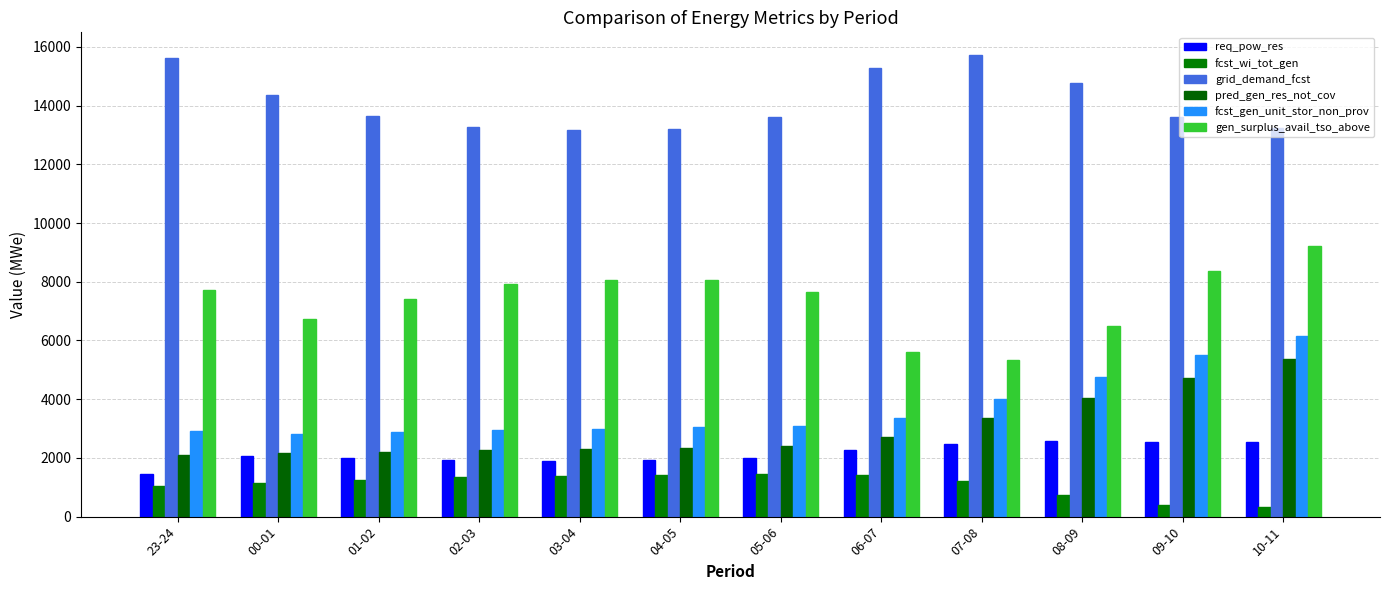

How many distinct data groups are displayed?

6